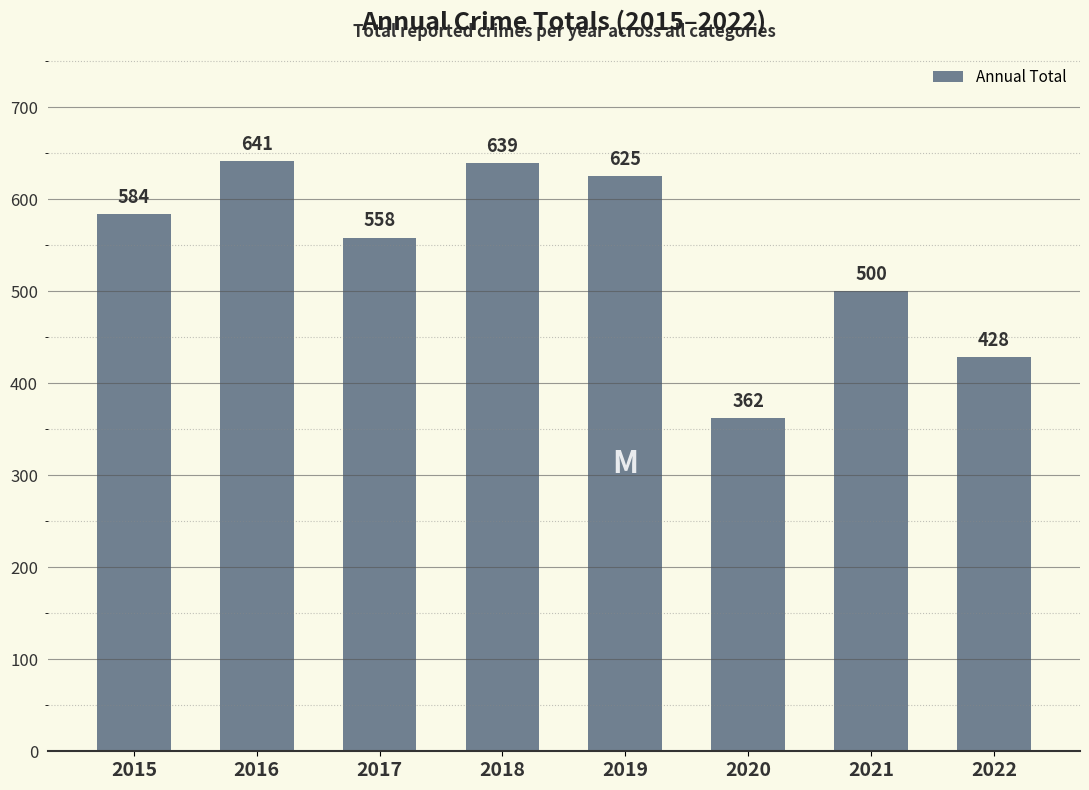

What is the sum of the values at 2021 and 2019?

1125